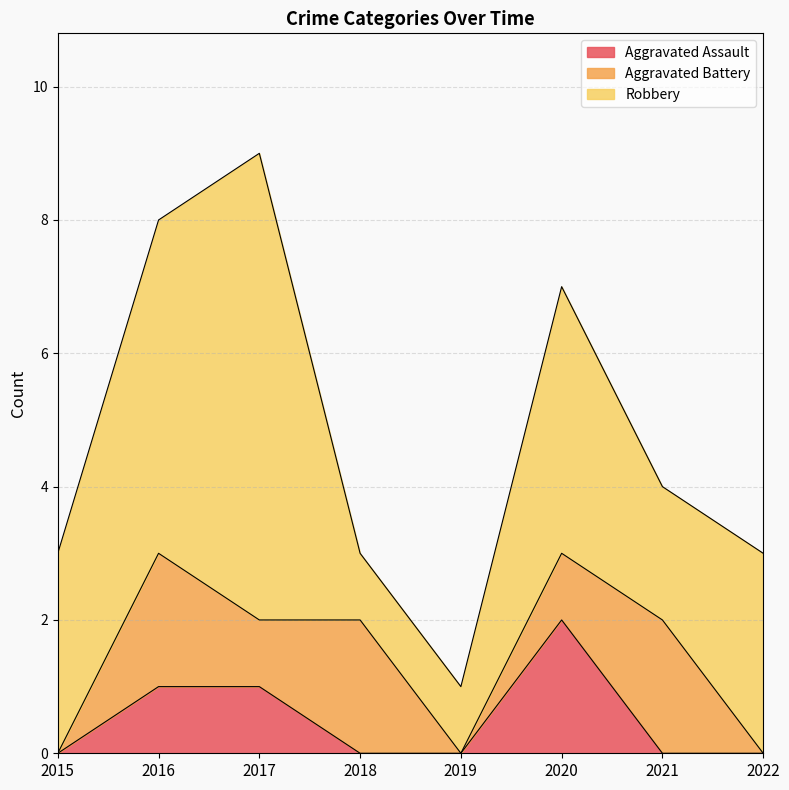

Count the Aggravated Battery values in the range 0 to 2.

8